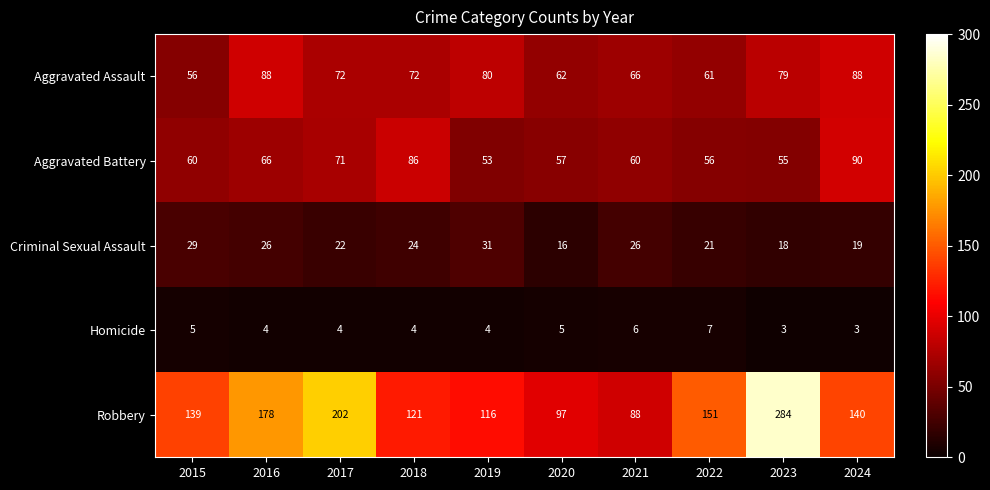

What is the difference between the second highest and minimum values in the Aggravated Battery series?

33